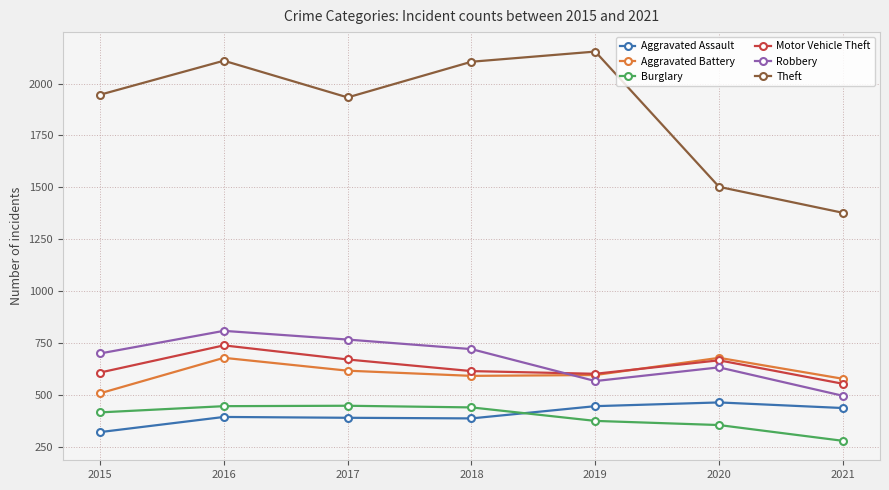

What are all the series names shown in the legend?

Aggravated Assault, Aggravated Battery, Burglary, Motor Vehicle Theft, Robbery, Theft